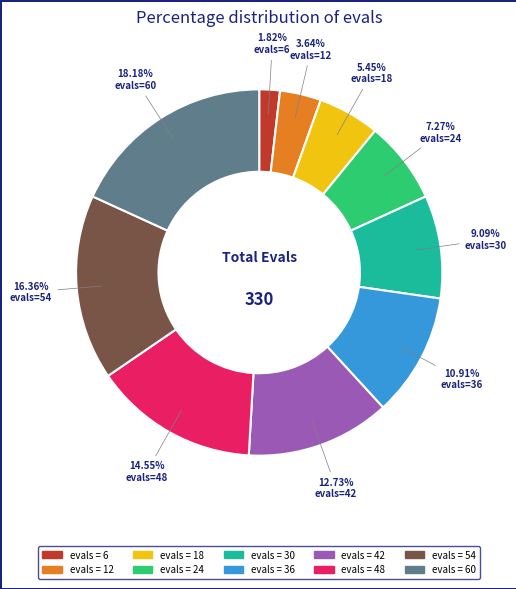

Does any single category account for the majority?

No